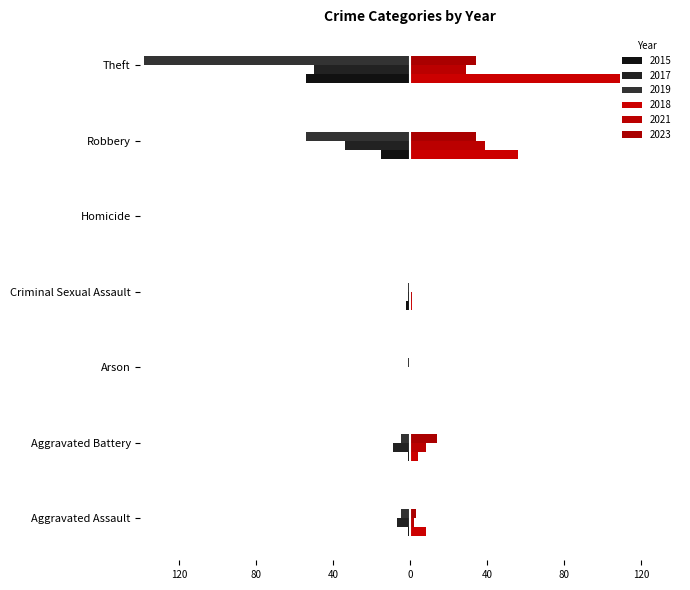

At which category does the chart reach its peak across all series?

Theft